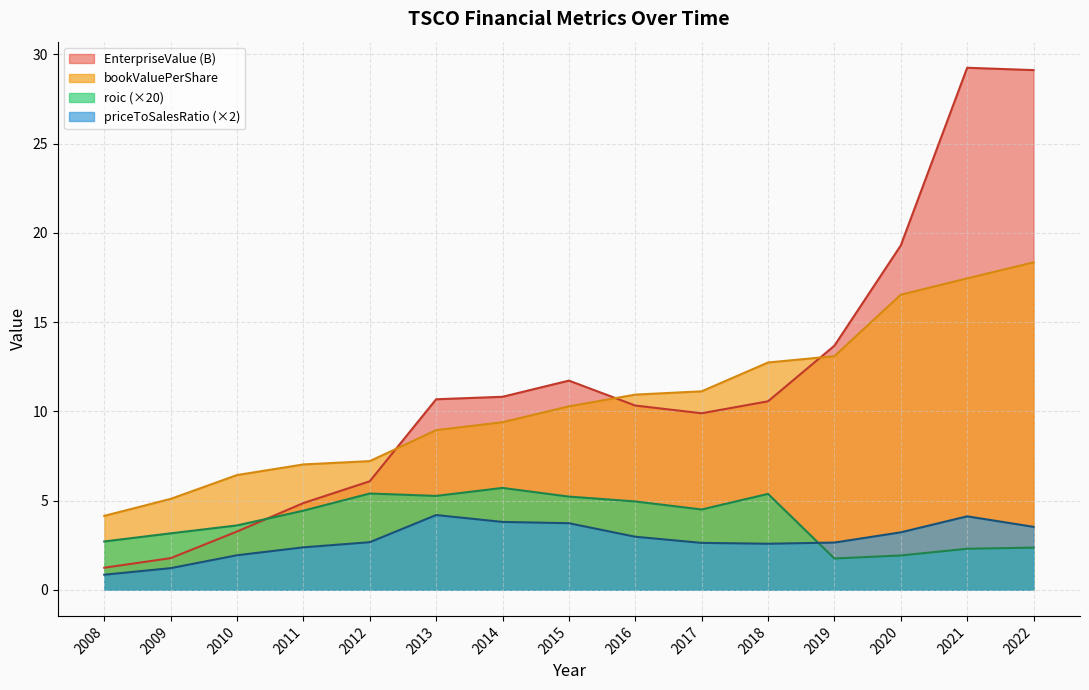

Which has a higher value, 2011 or 2008?

2011